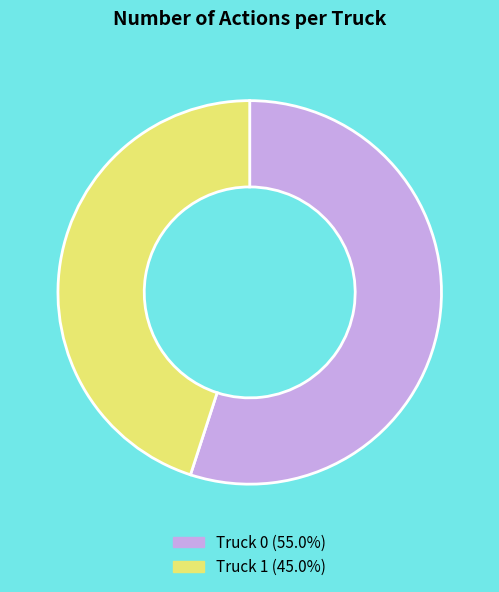

The Truck 1 slice represents 52% of the pie. True or false?

False